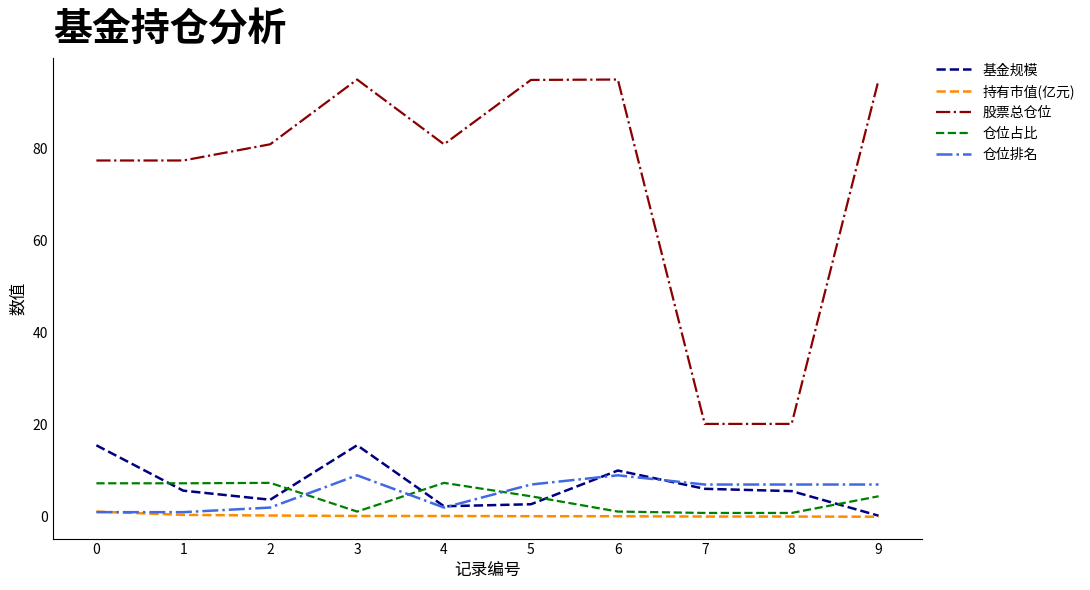

What is the highest value of the 仓位排名 series?

9.0